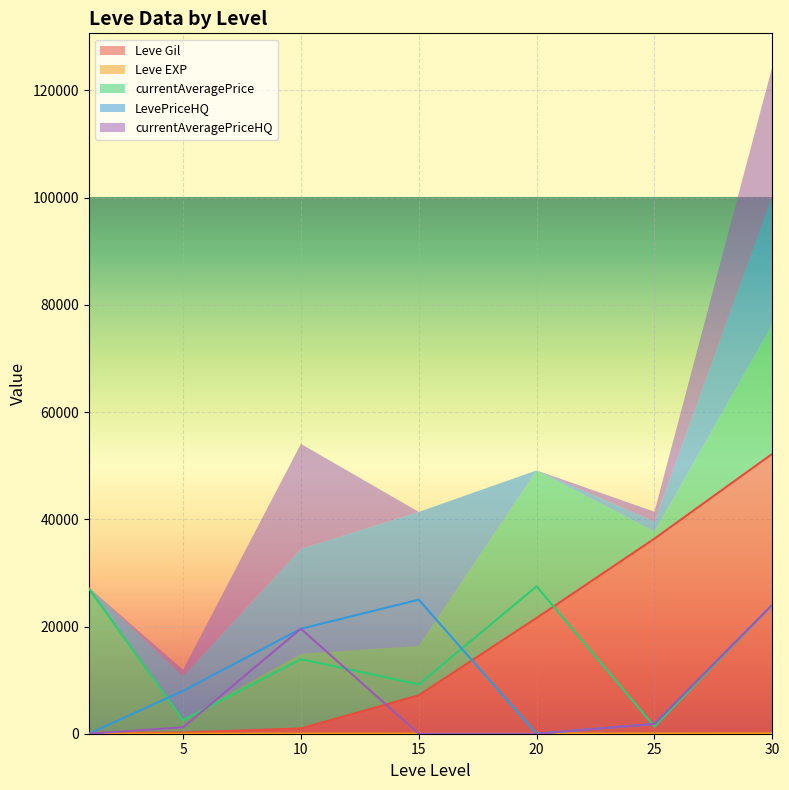

At which label does LevePriceHQ reach its minimum?

1